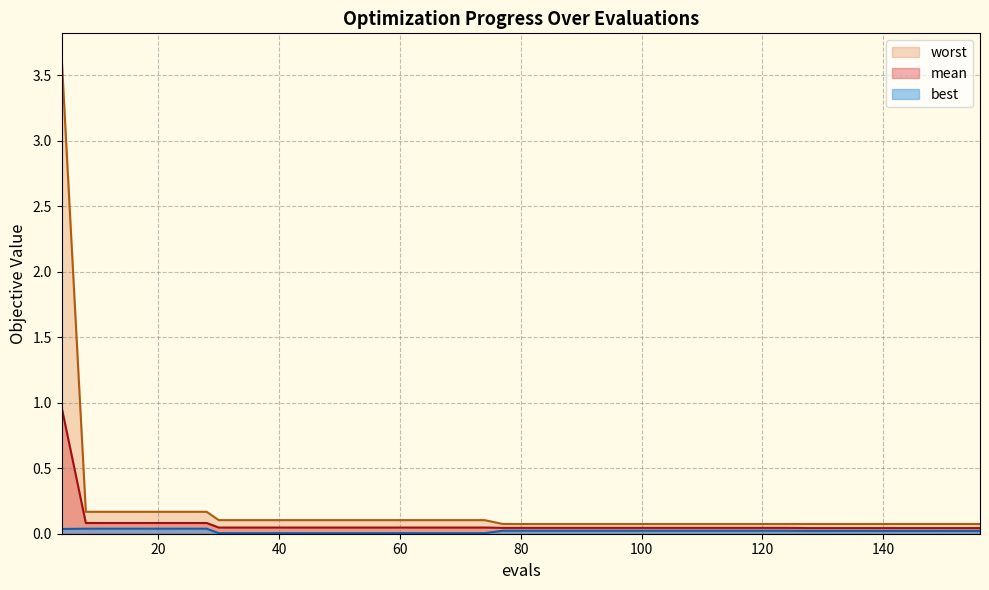

True or false: mean has more than 0 interior local peaks.

False